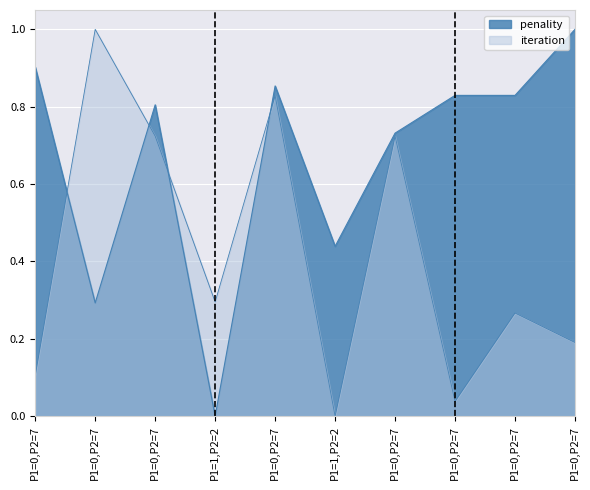

How many intersections are there between penality and iteration?

4